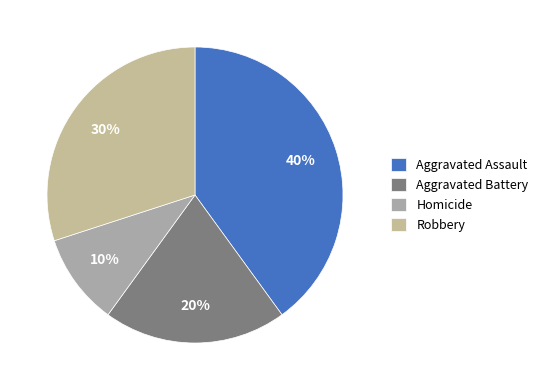

Rank the categories by value from highest to lowest.

Aggravated Assault, Robbery, Aggravated Battery, Homicide